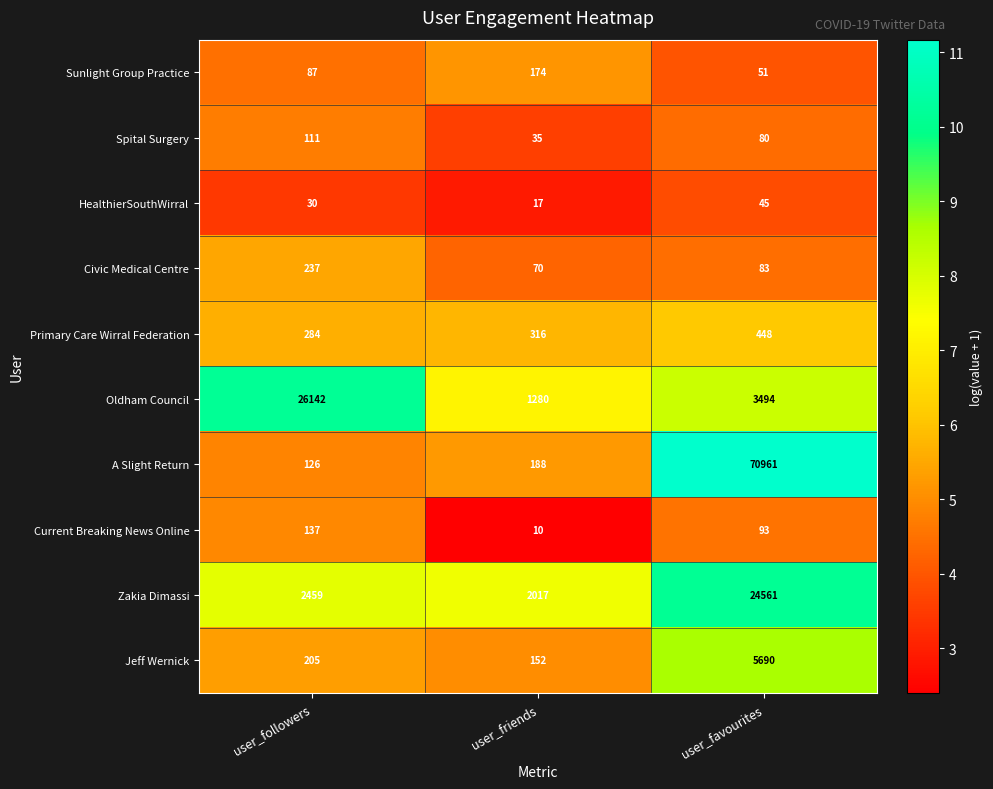

Count the number of categories in the chart.

3